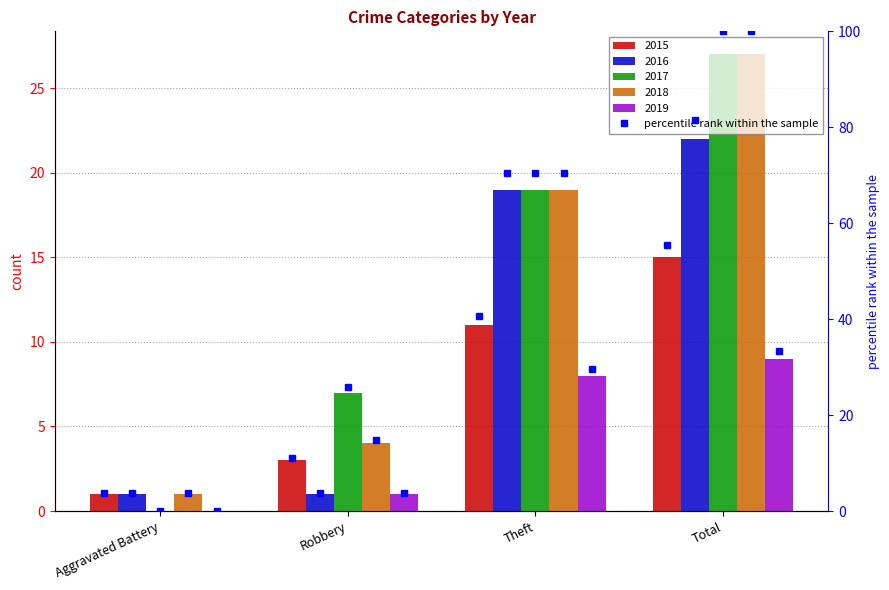

Which category has the lowest value in the 2017 series?

Aggravated Battery